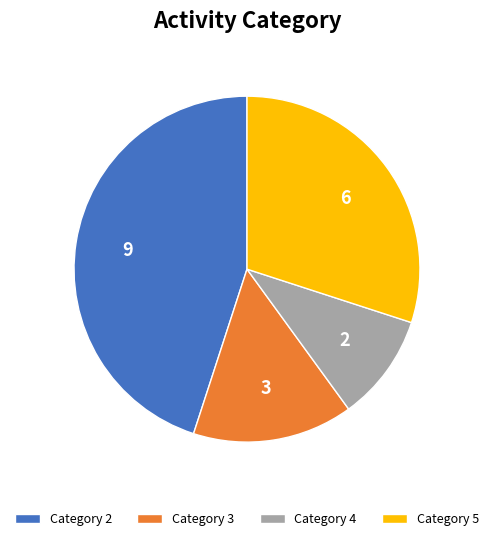

Count the number of slices in the pie.

4